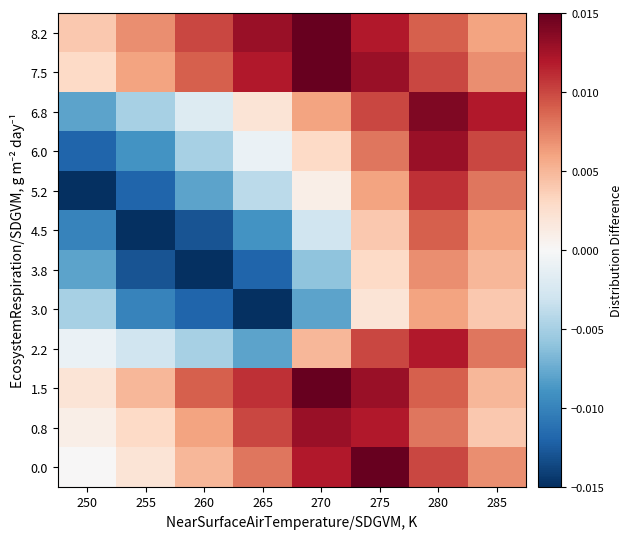

Rank the series at 270 from lowest to highest value.

3.0, 3.8, 4.5, 5.2, 6.0, 2.2, 6.8, 0.0, 0.8, 1.5, 7.5, 8.2